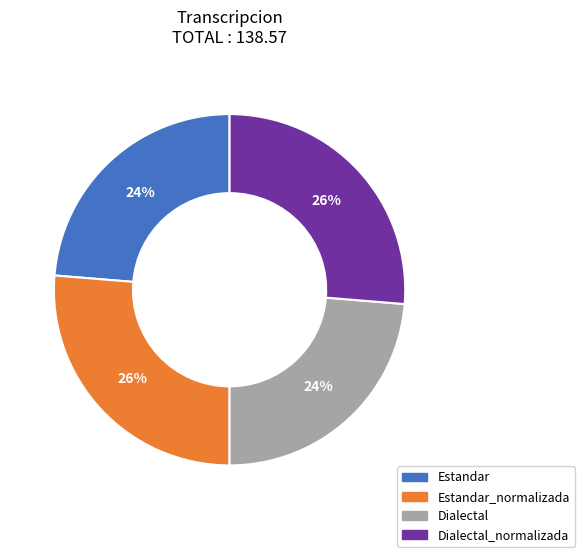

Combined, do Estandar and Dialectal account for over 50%?

No